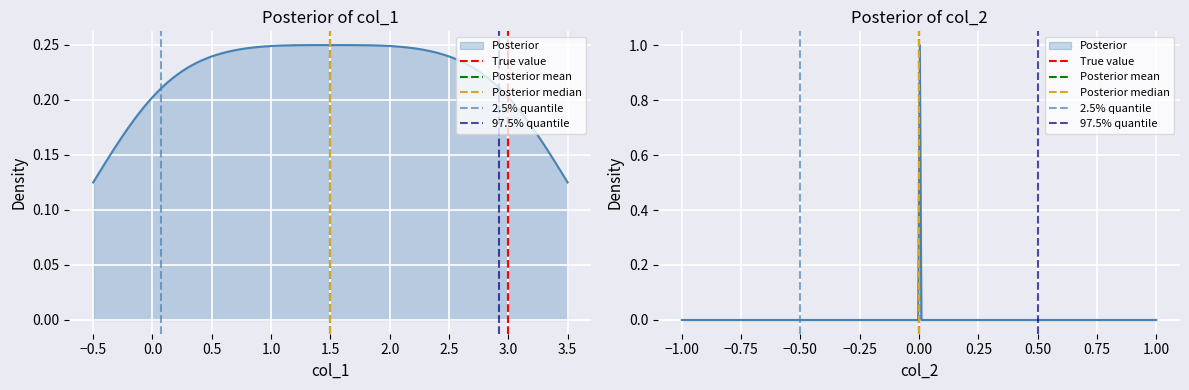

What is the difference between the maximum and minimum values in the 97.5% quantile series?

1